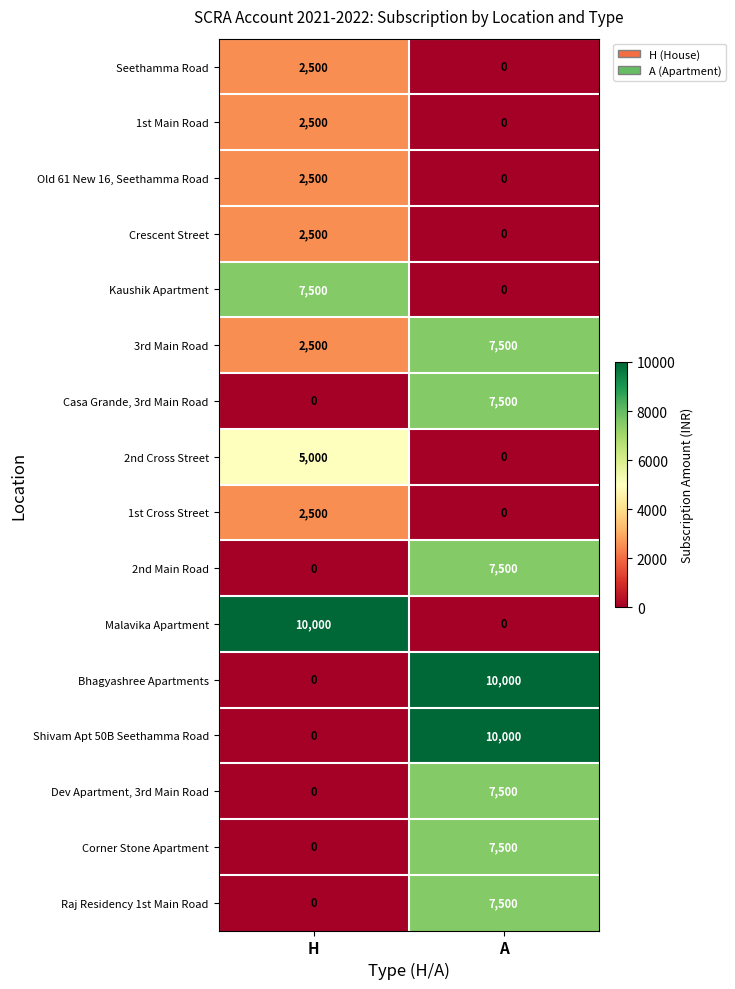

What value does the Kaushik Apartment series have at H, to the nearest 10?

7500